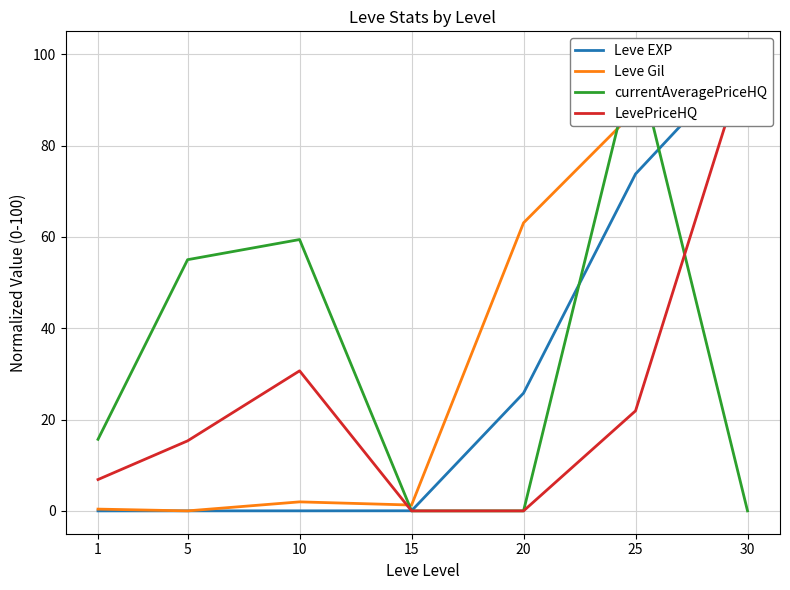

Reading left to right, extract all data points from this chart.

Leve EXP: 0.0	0.0	0.0	0.0	25.8	73.8	100.0
Leve Gil: 0.4	0.0	2.0	1.3	63.1	87.7	100.0
currentAveragePriceHQ: 15.7	55.0	59.4	0.0	0.0	100.0	0.0
LevePriceHQ: 6.9	15.3	30.7	0.0	0.0	21.9	100.0